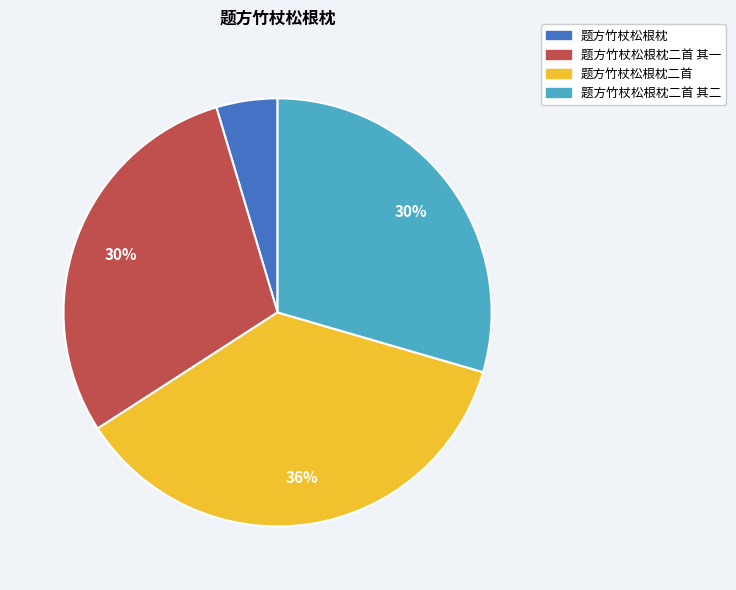

Is there any slice that represents more than half of the pie?

No